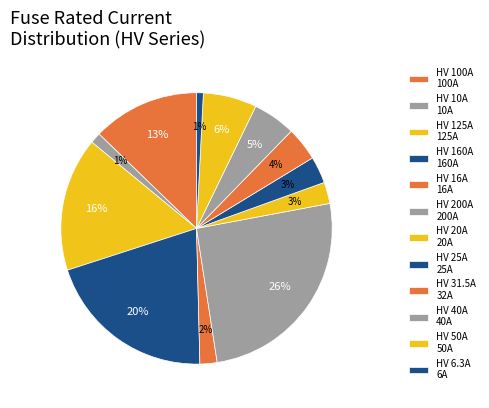

Does HV 160A account for over 50% of the chart?

No